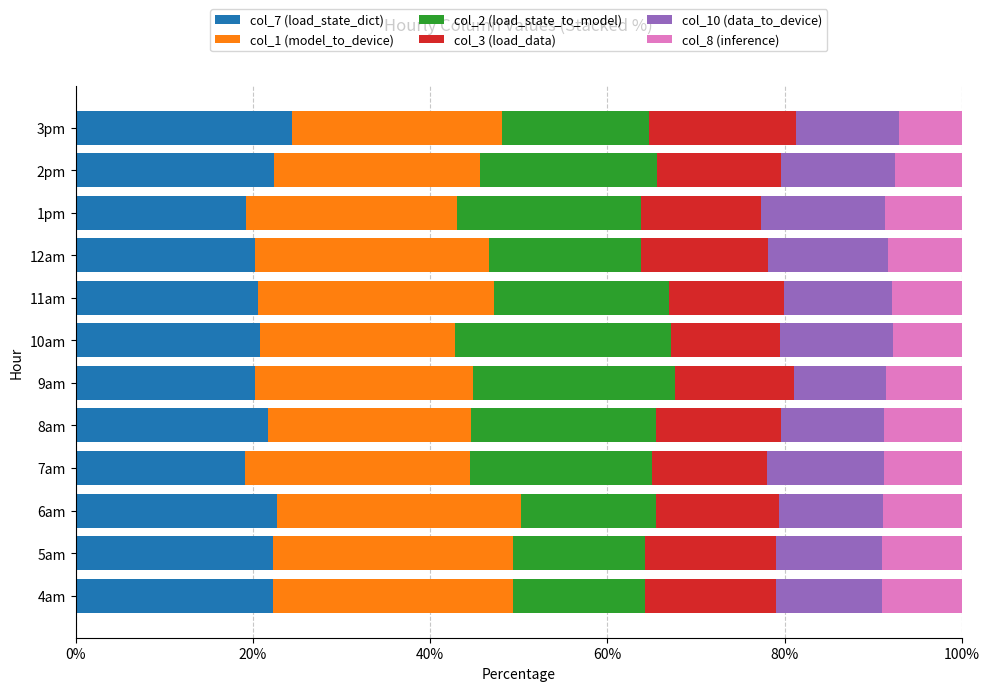

What is the lowest value of the col_7 (load_state_dict) series?

19.1